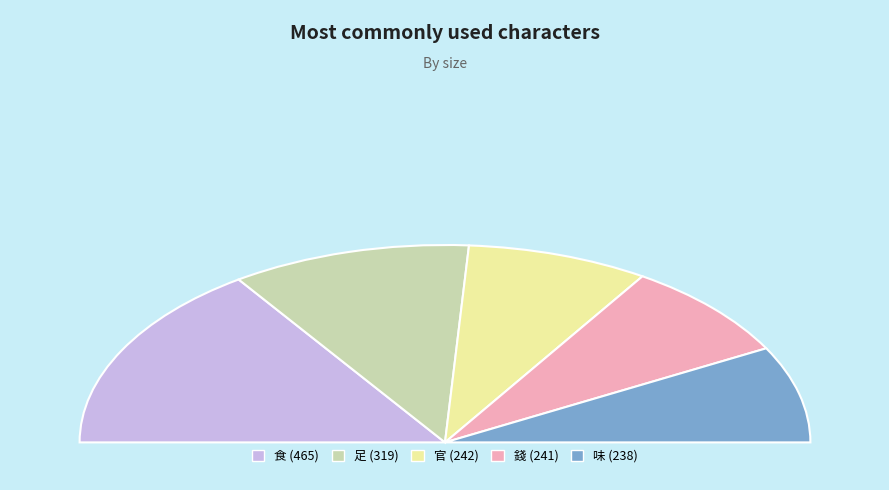

Is there a majority slice in this chart?

No